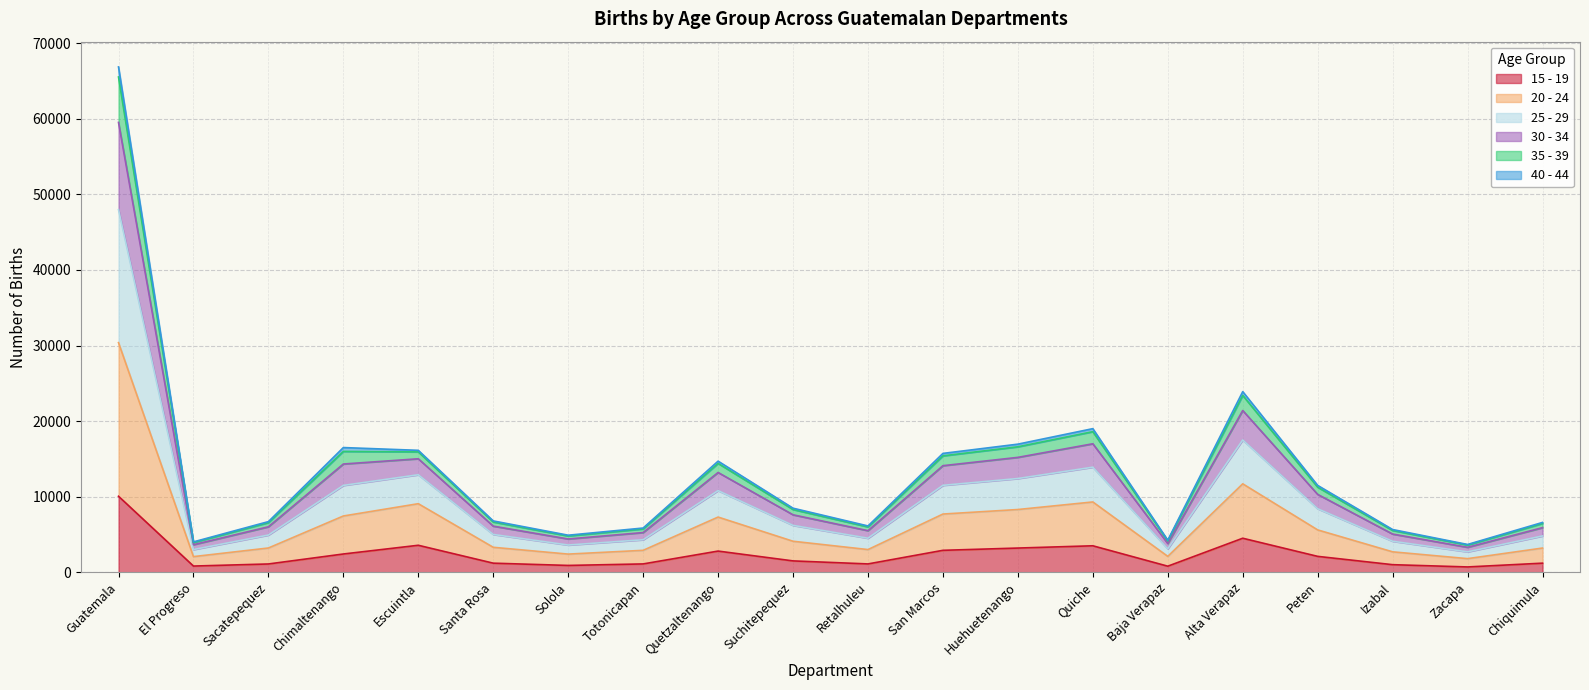

At which label does 15 - 19 reach its peak?

Guatemala